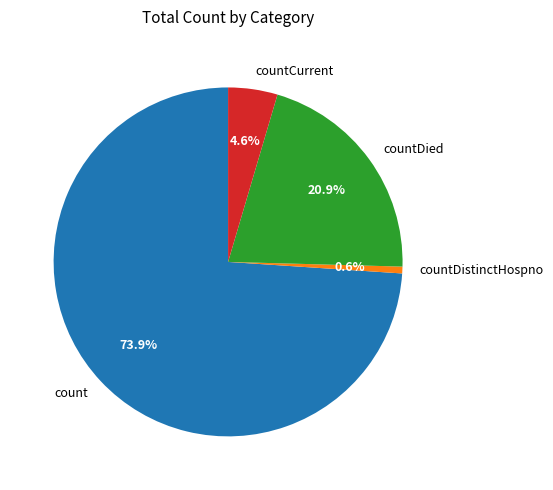

True or false: countDied accounts for 34% of the total.

False